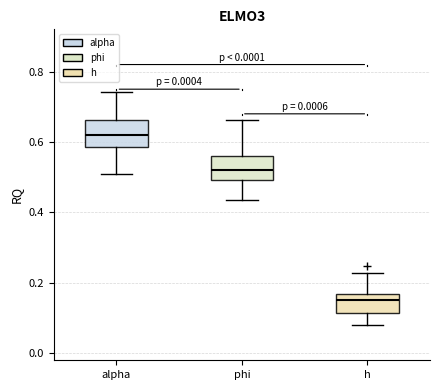

Where does the upper whisker of the box for phi end on the y-axis? The values are not printed on the chart, so give them approximately, as read against the axis.

0.66